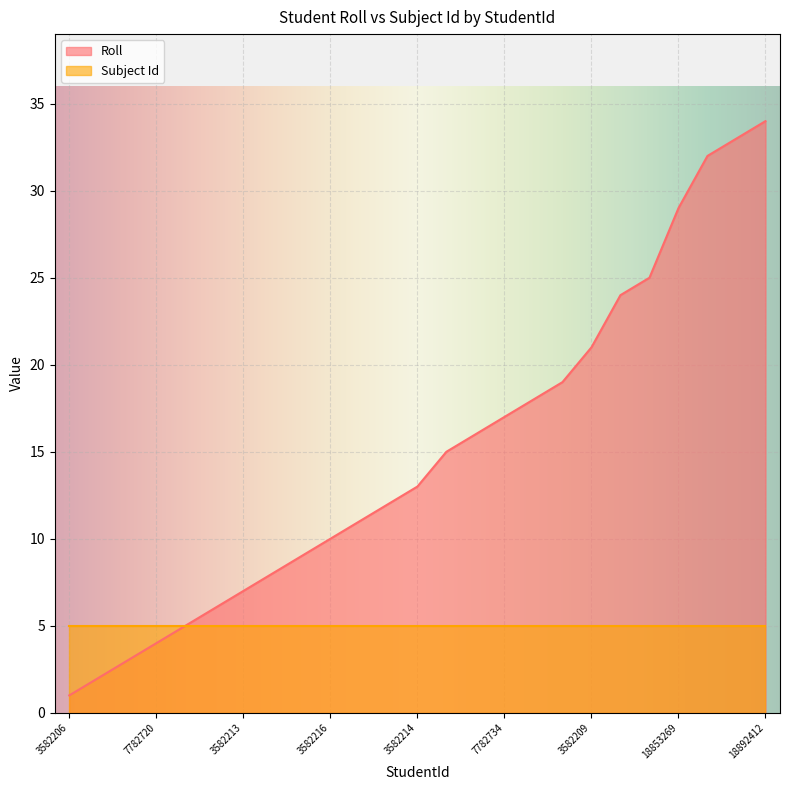

Is it true that the value at 3582220 is 18?

True